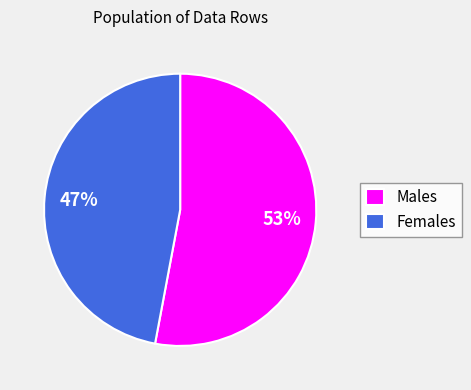

Does any single category account for the majority?

Yes